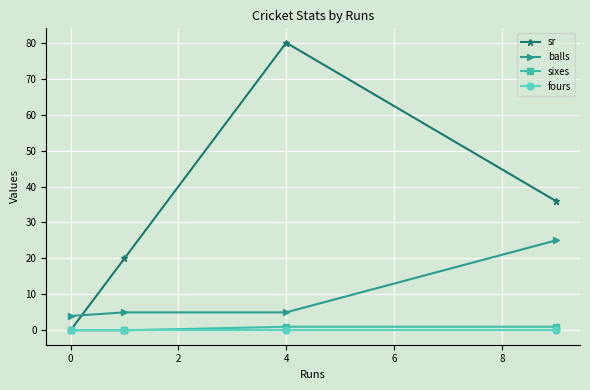

What are all the series names shown in the legend?

sr, balls, sixes, fours